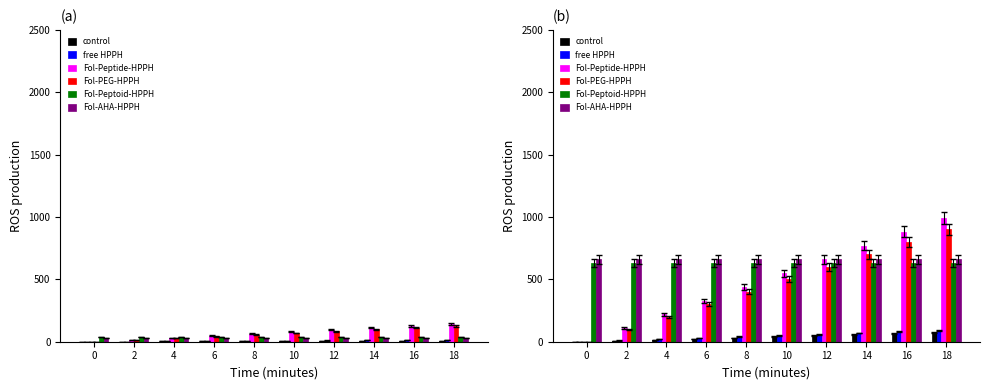

What is the value of the control bar at the 3rd from the left?

16.0